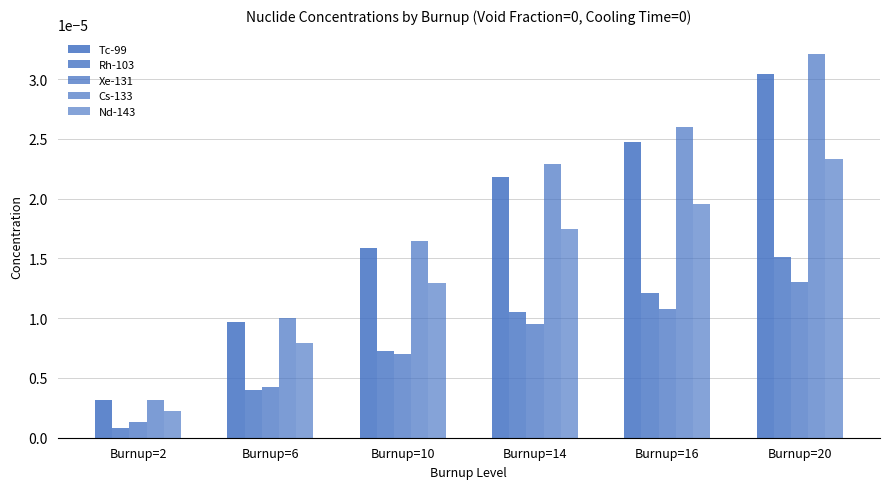

Between Burnup=2 and Burnup=20, which is larger?

Burnup=20